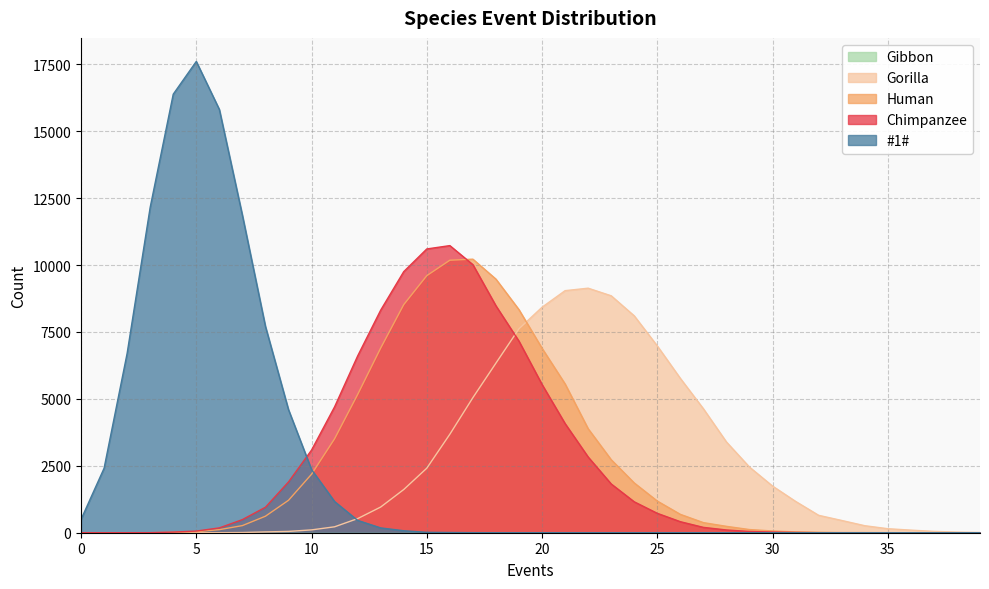

The value of #1# at 18 is -10398. True or false?

False